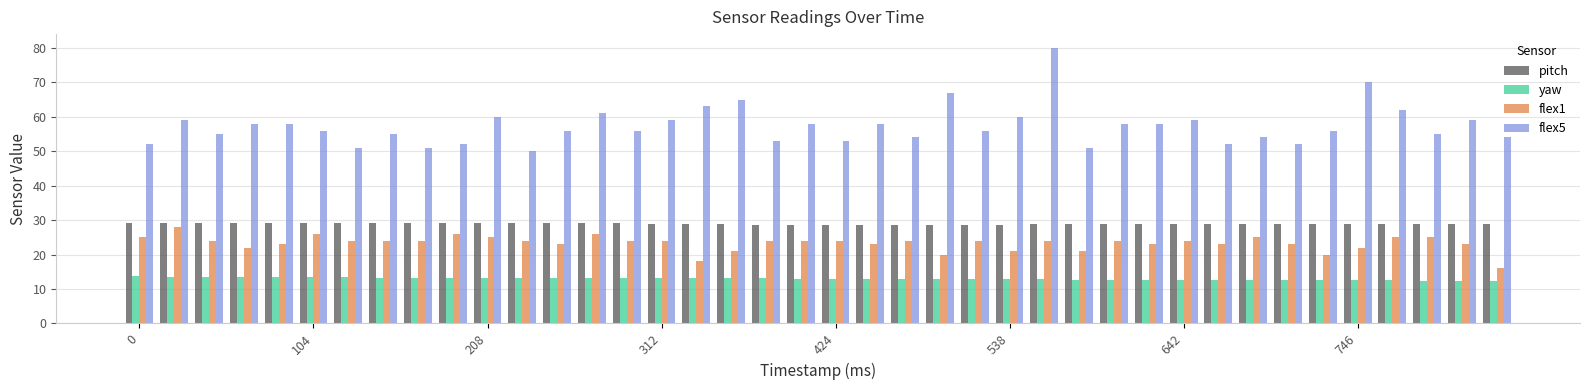

Which series has the largest range (max minus min)?

flex5